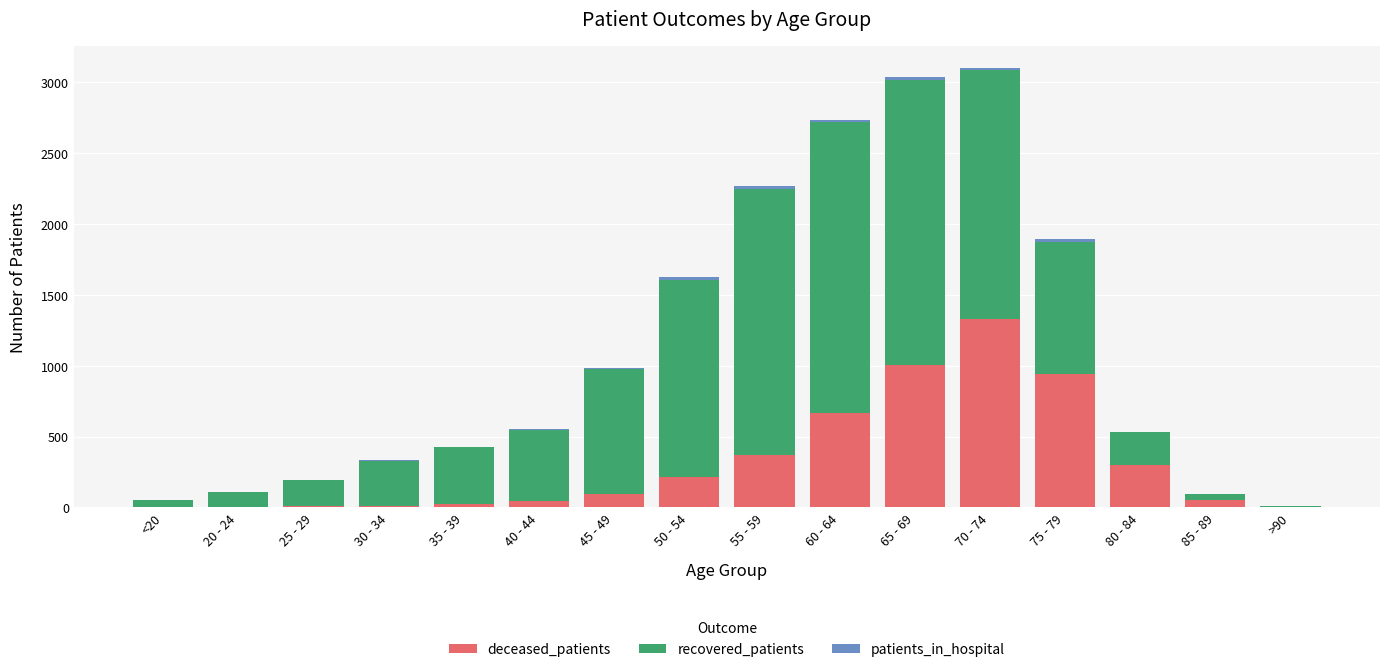

Rank the series by their average value, from highest to lowest.

recovered_patients, deceased_patients, patients_in_hospital